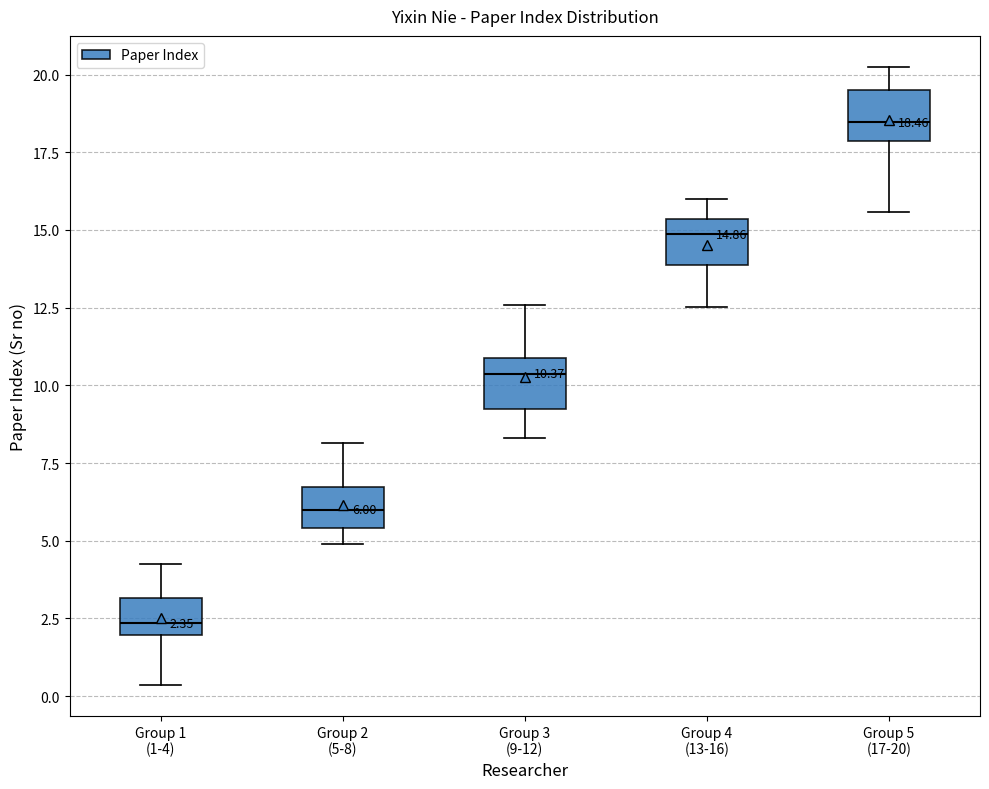

Which box's median line is the lowest?

Group 1 (1-4)